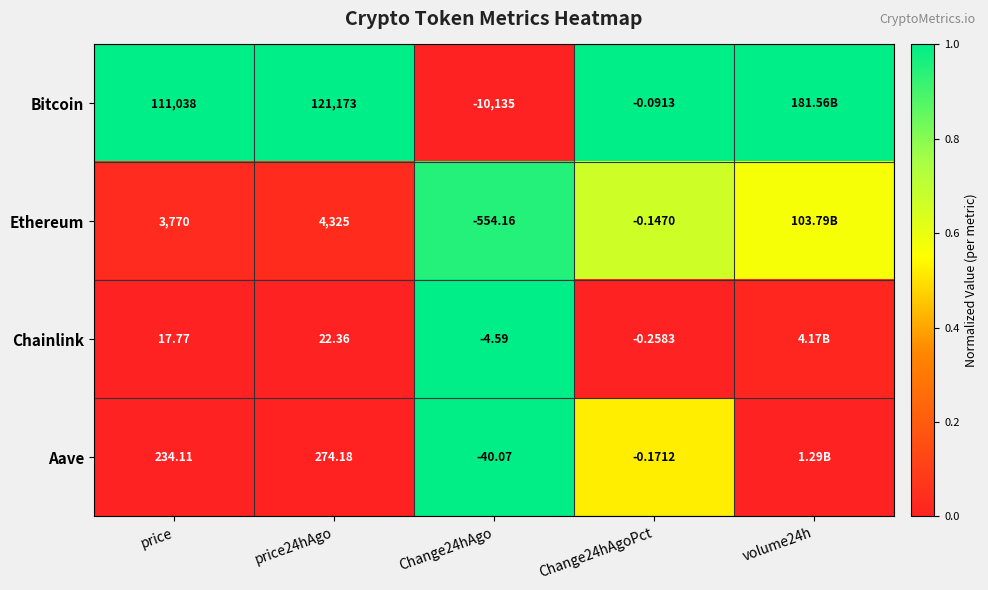

At price24hAgo, list the series in order from largest to smallest.

Bitcoin, Ethereum, Aave, Chainlink